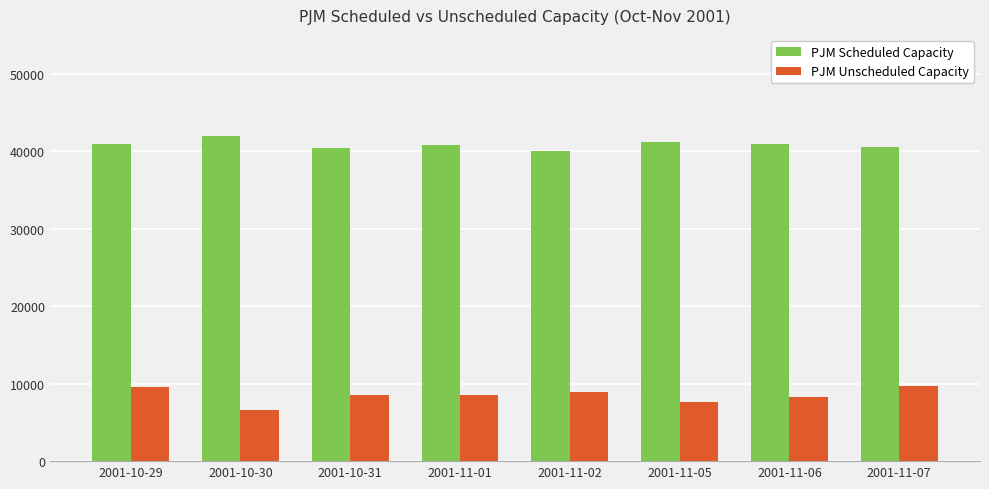

Rank the series by their average value, from highest to lowest.

PJM Scheduled Capacity, PJM Unscheduled Capacity